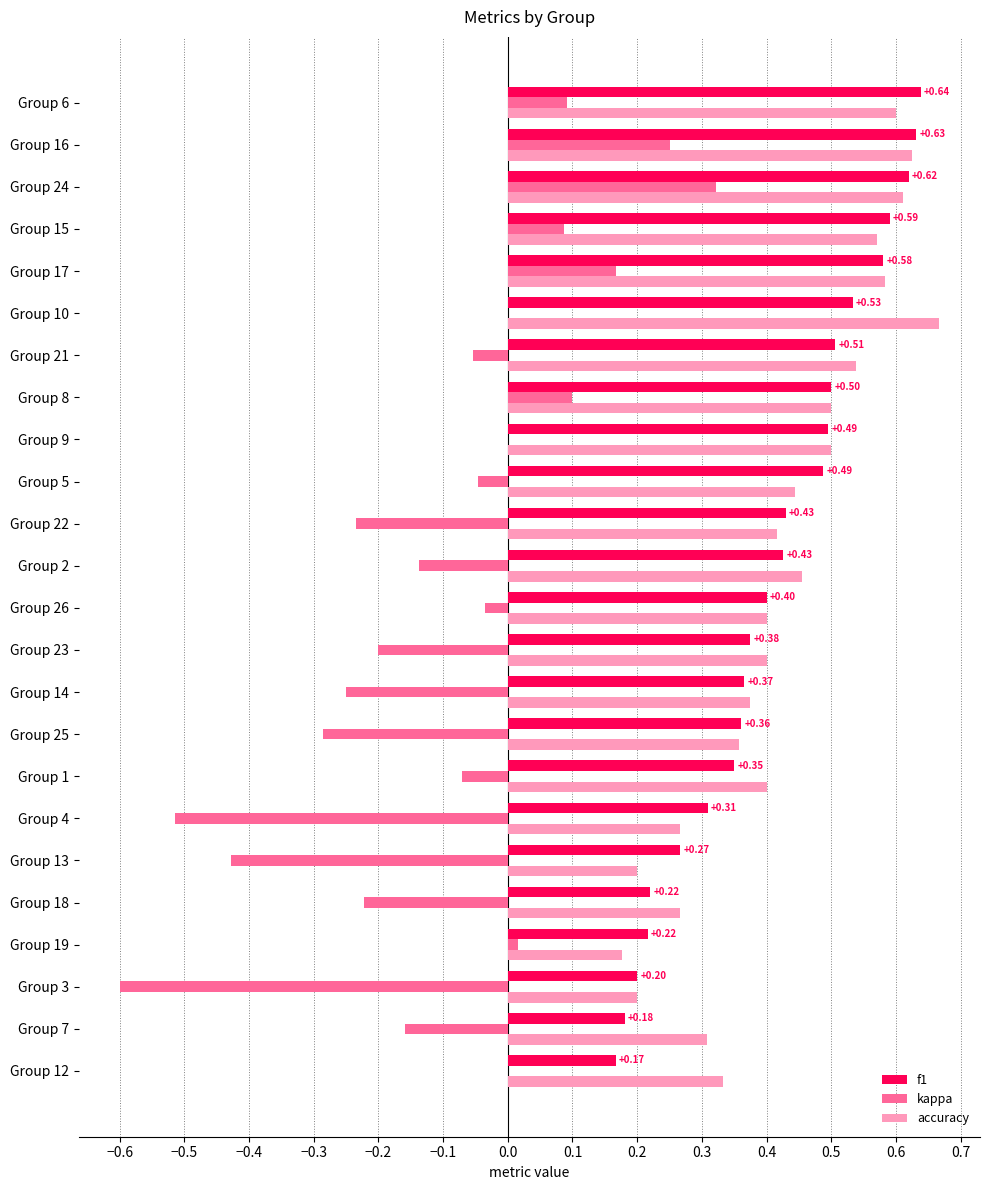

How many f1 values are between 0 and 1?

24